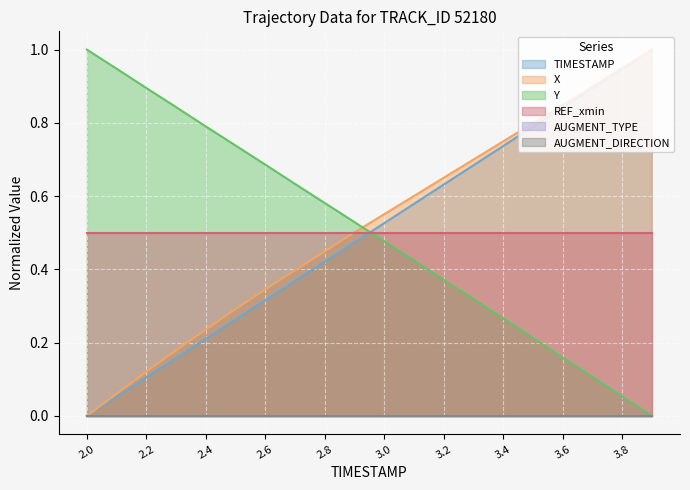

True or false: X and TIMESTAMP cross at least once.

False